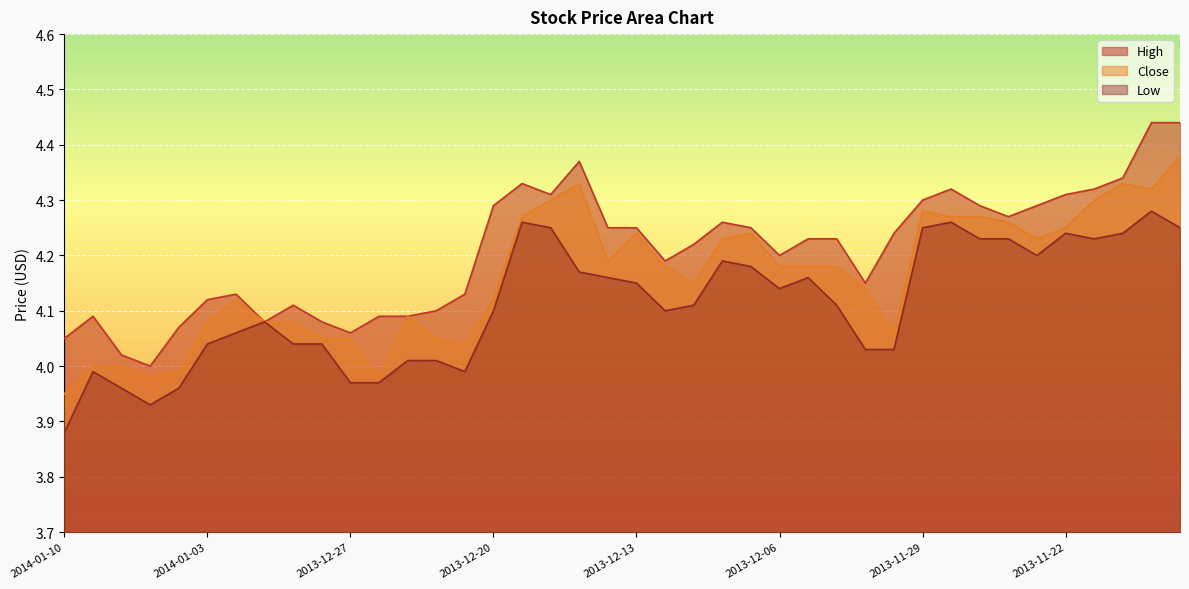

At which category does the chart reach its minimum across all series?

2014-01-10